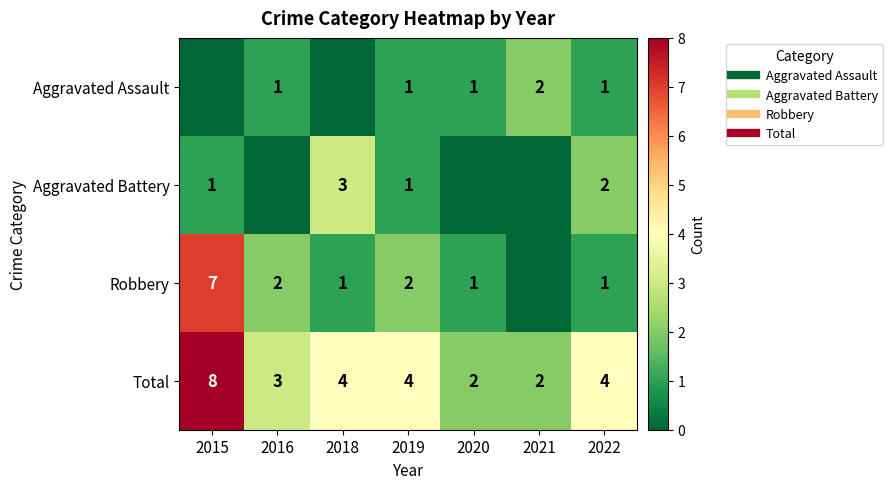

How many Aggravated Battery values are between 0 and 2?

6